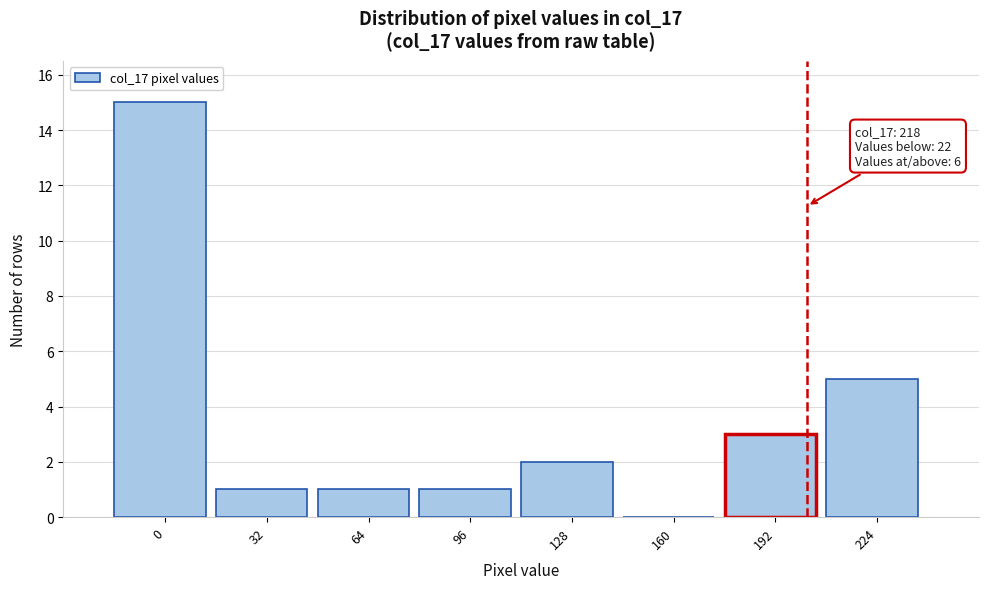

Reading right to left, list all the values displayed in this chart.

224=5	192=3	160=0	128=2	96=1	64=1	32=1	0=15